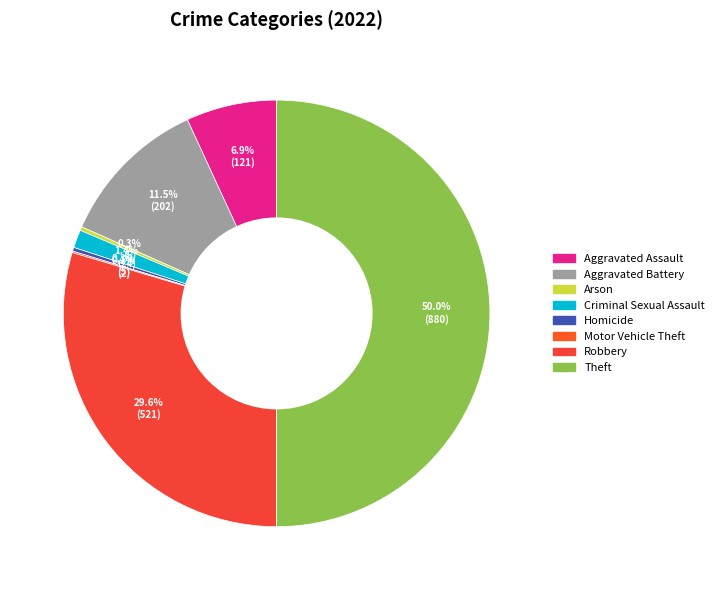

Is there a majority slice in this chart?

No